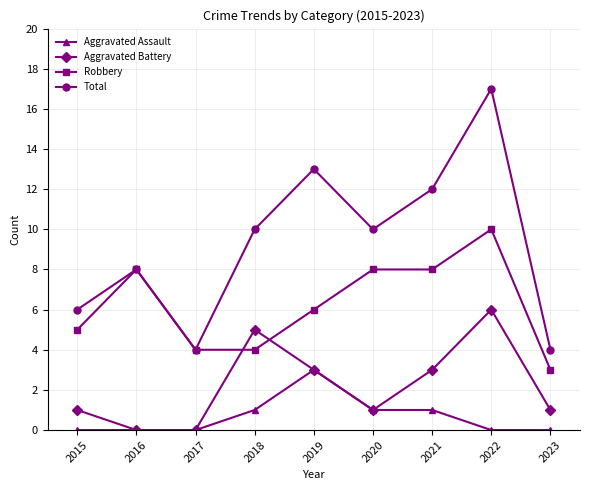

What is the maximum value shown in the chart?

17